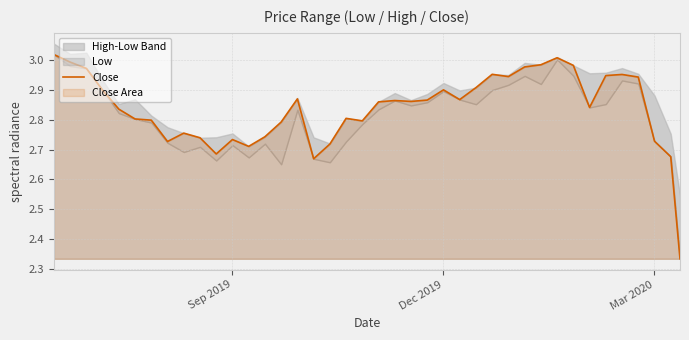

What is the maximum value shown in the chart?

3.0